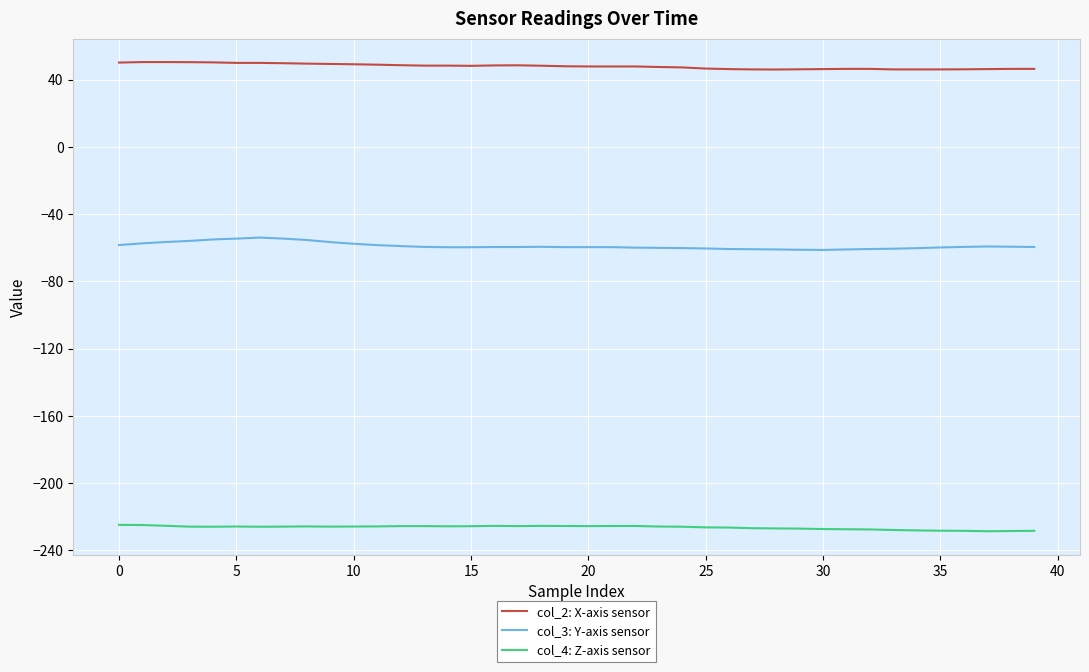

What is the minimum value for col_2: X-axis sensor?

46.1